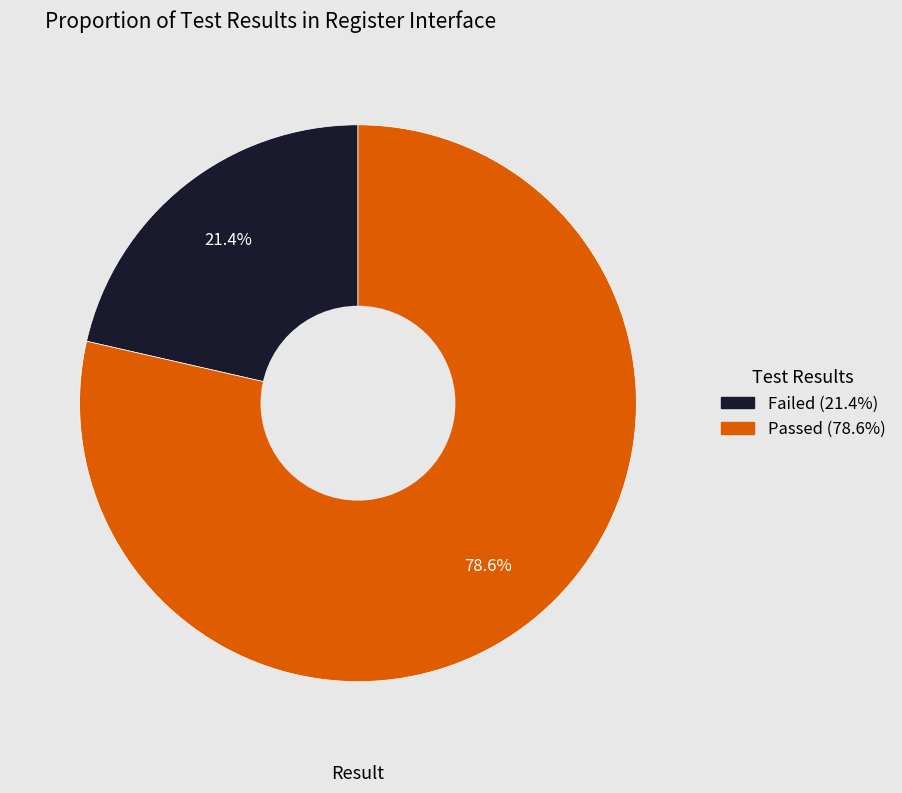

To the nearest percent, what is the difference between the Passed and Failed slice percentages?

57%